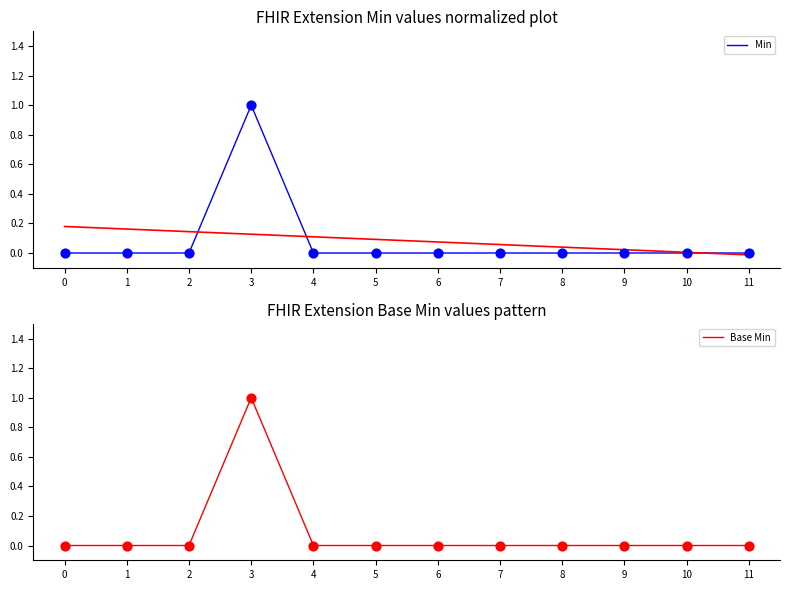

Which series reaches the minimum Y coordinate?

Min